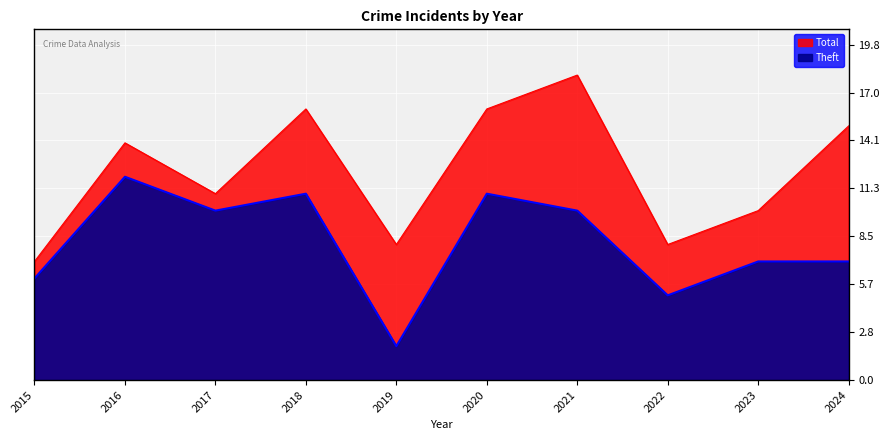

How many data points in Total are less than 14?

5